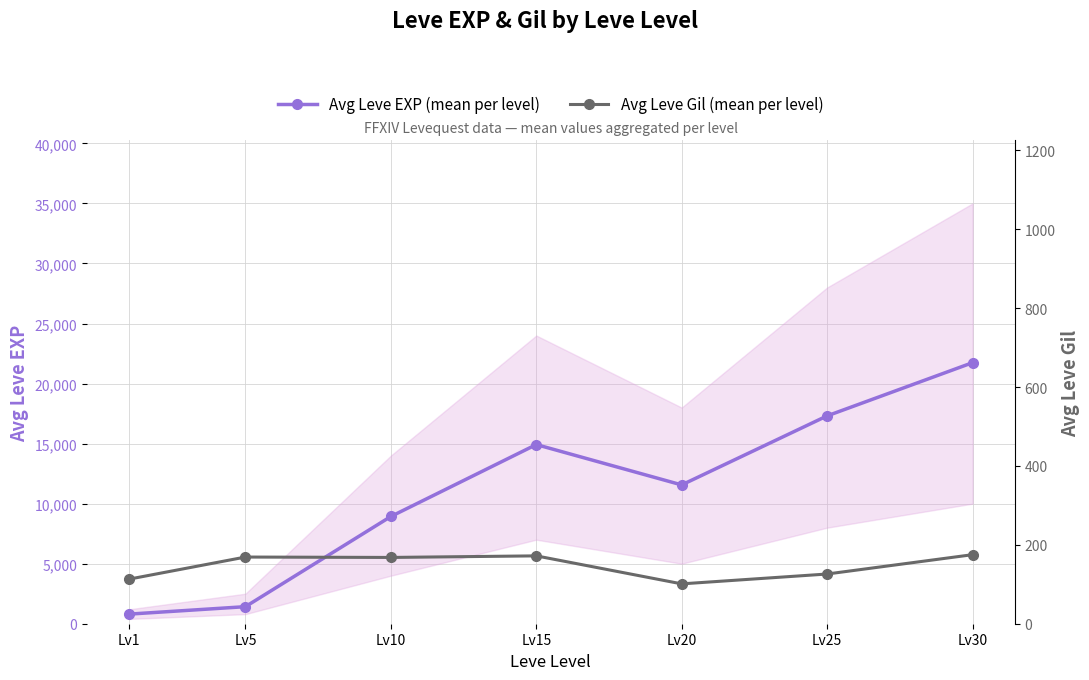

True or false: Avg Leve EXP (mean per level) and Avg Leve Gil (mean per level) cross at least once.

False